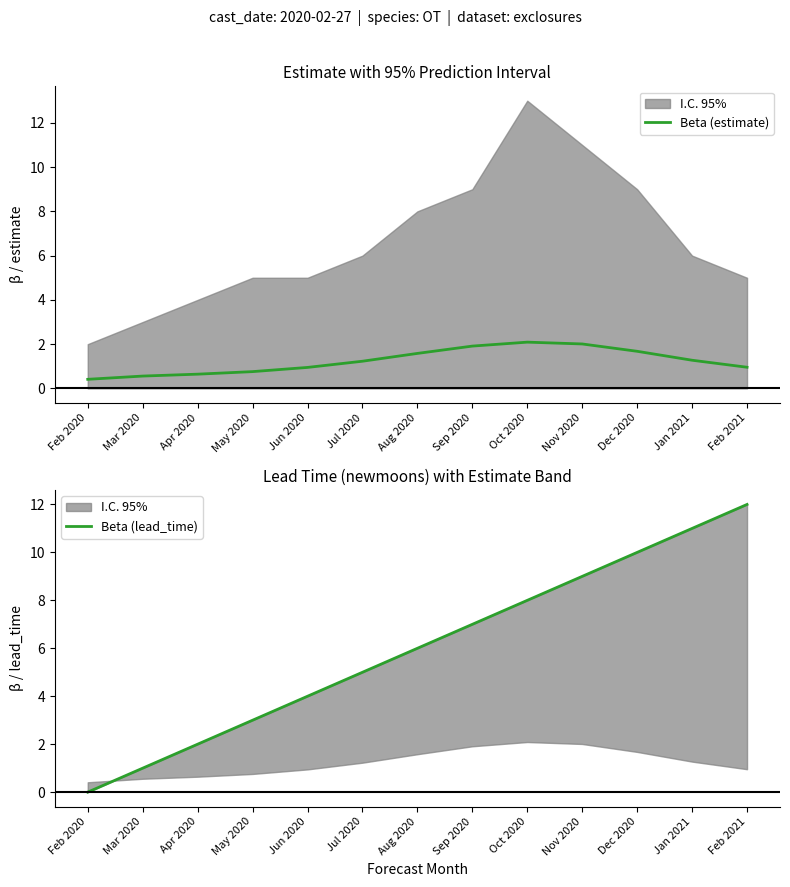

What is the label of the 6th point from the right?

Sep 2020